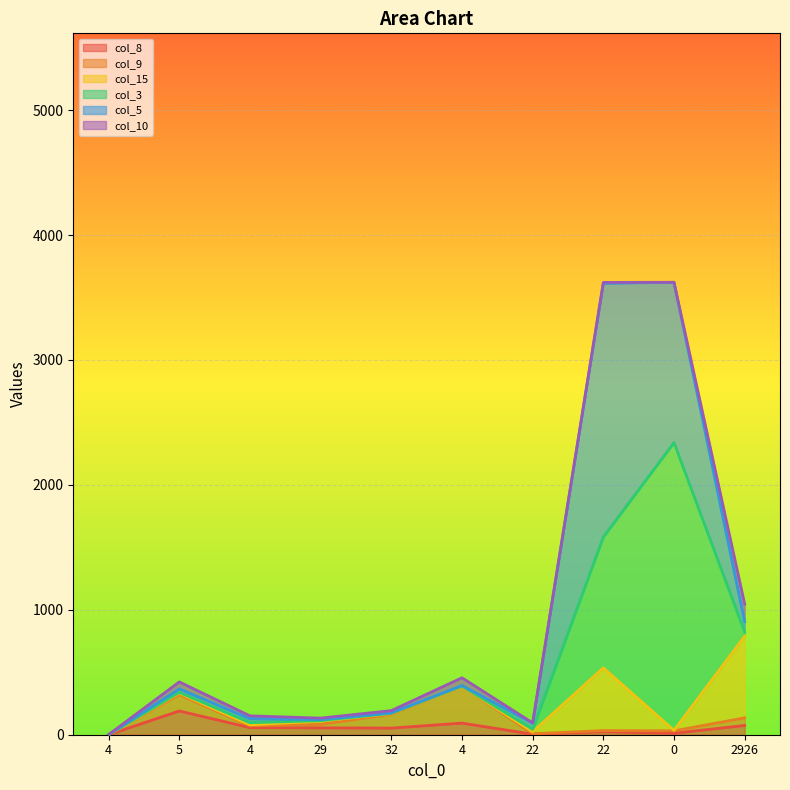

List the series in order of their peak value, lowest first.

col_10, col_8, col_9, col_15, col_5, col_3